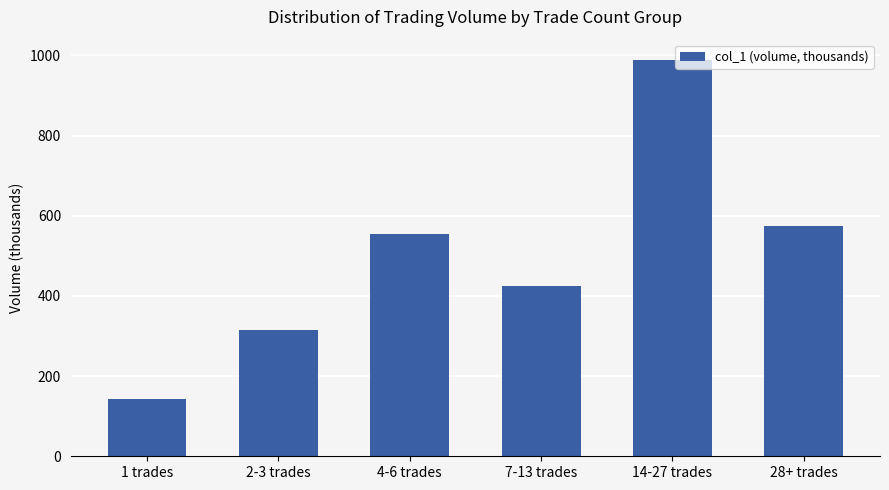

What is the change in value from 1 trades to 2-3 trades?

+171